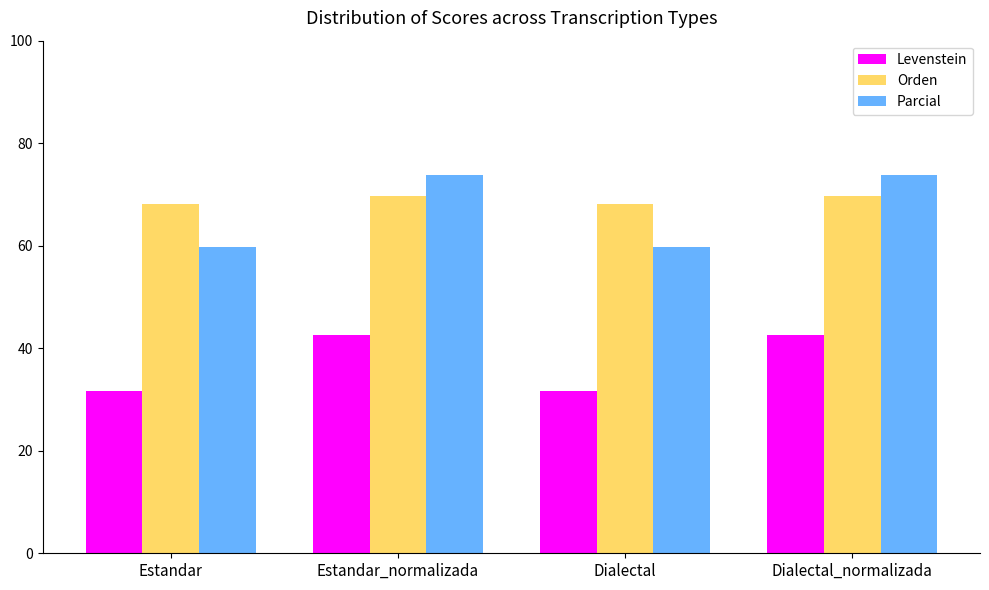

Reading right to left, what are all the values shown in this chart?

Levenstein: Dialectal_normalizada=42.6	Dialectal=31.7	Estandar_normalizada=42.6	Estandar=31.7
Orden: Dialectal_normalizada=69.6	Dialectal=68.1	Estandar_normalizada=69.6	Estandar=68.1
Parcial: Dialectal_normalizada=73.8	Dialectal=59.8	Estandar_normalizada=73.8	Estandar=59.8